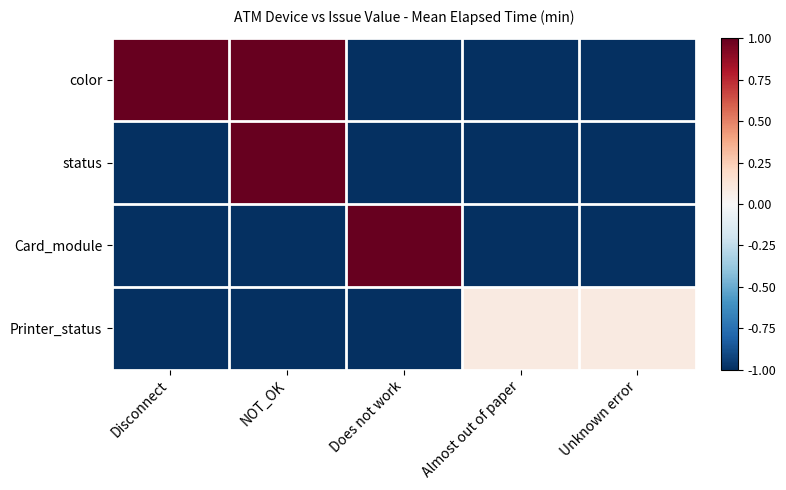

List the series in order of their peak value, lowest first.

Printer_status, color, status, Card_module